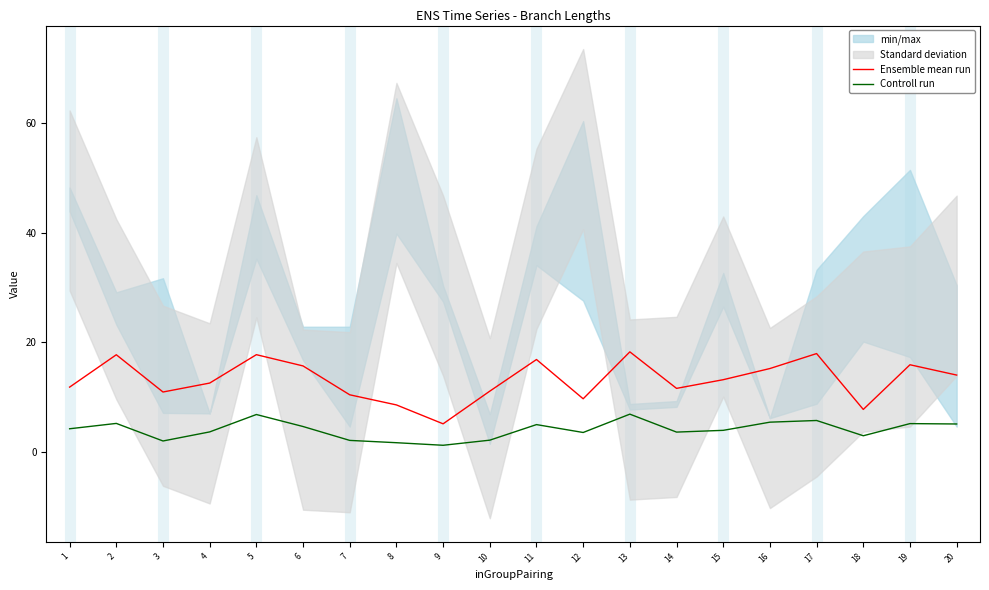

Is it true that Controll run equals 1.7 at 8?

True